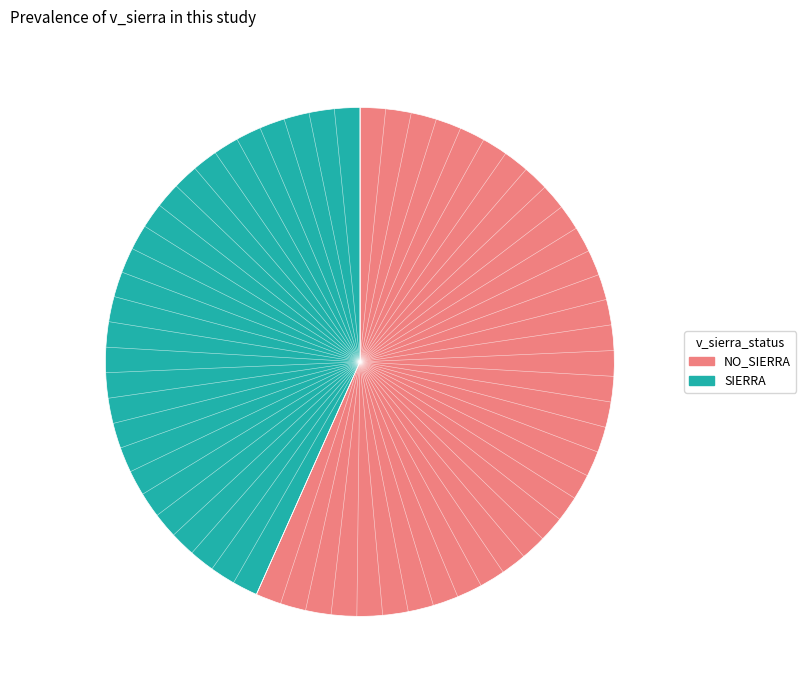

How many segments does this pie chart have?

2